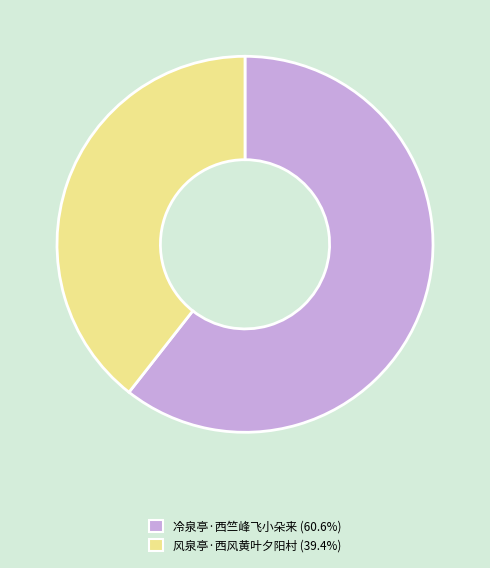

What is the ratio of the value at 冷泉亭·西竺峰飞小朵来 to the value at 风泉亭·西风黄叶夕阳村?

1.5